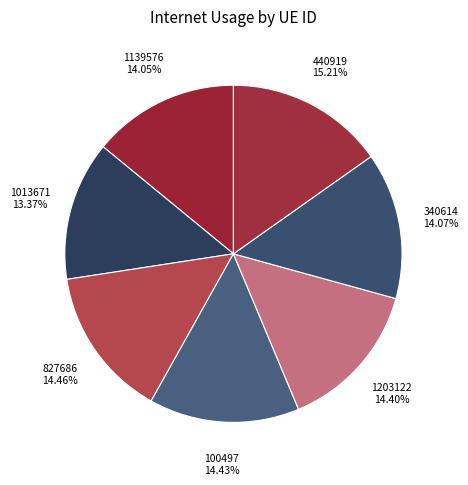

Count the number of slices in the pie.

7